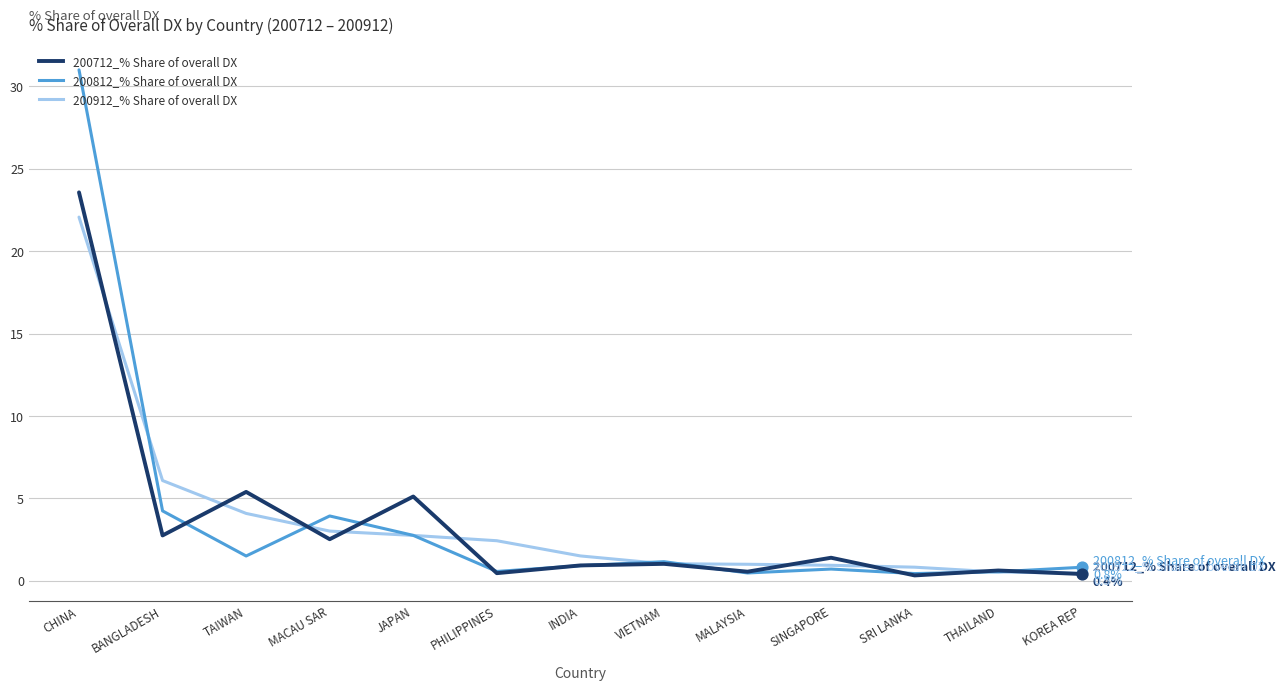

Between JAPAN and VIETNAM, which series saw the biggest shift?

200712_% Share of overall DX